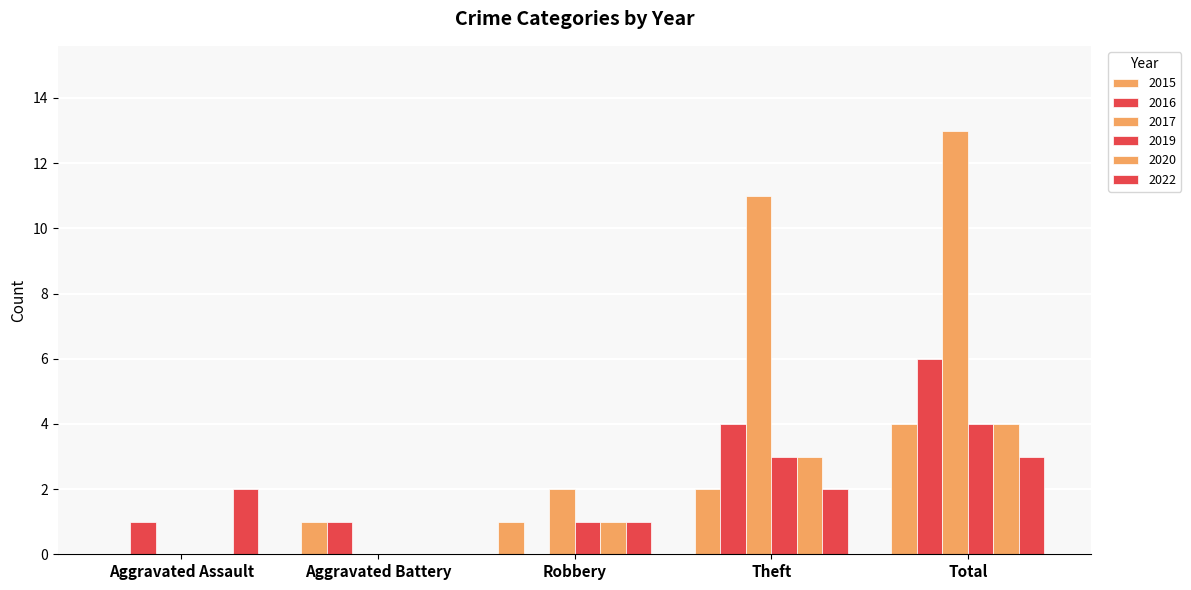

Rank the categories by 2016 value from highest to lowest.

Total, Theft, Aggravated Assault, Aggravated Battery, Robbery